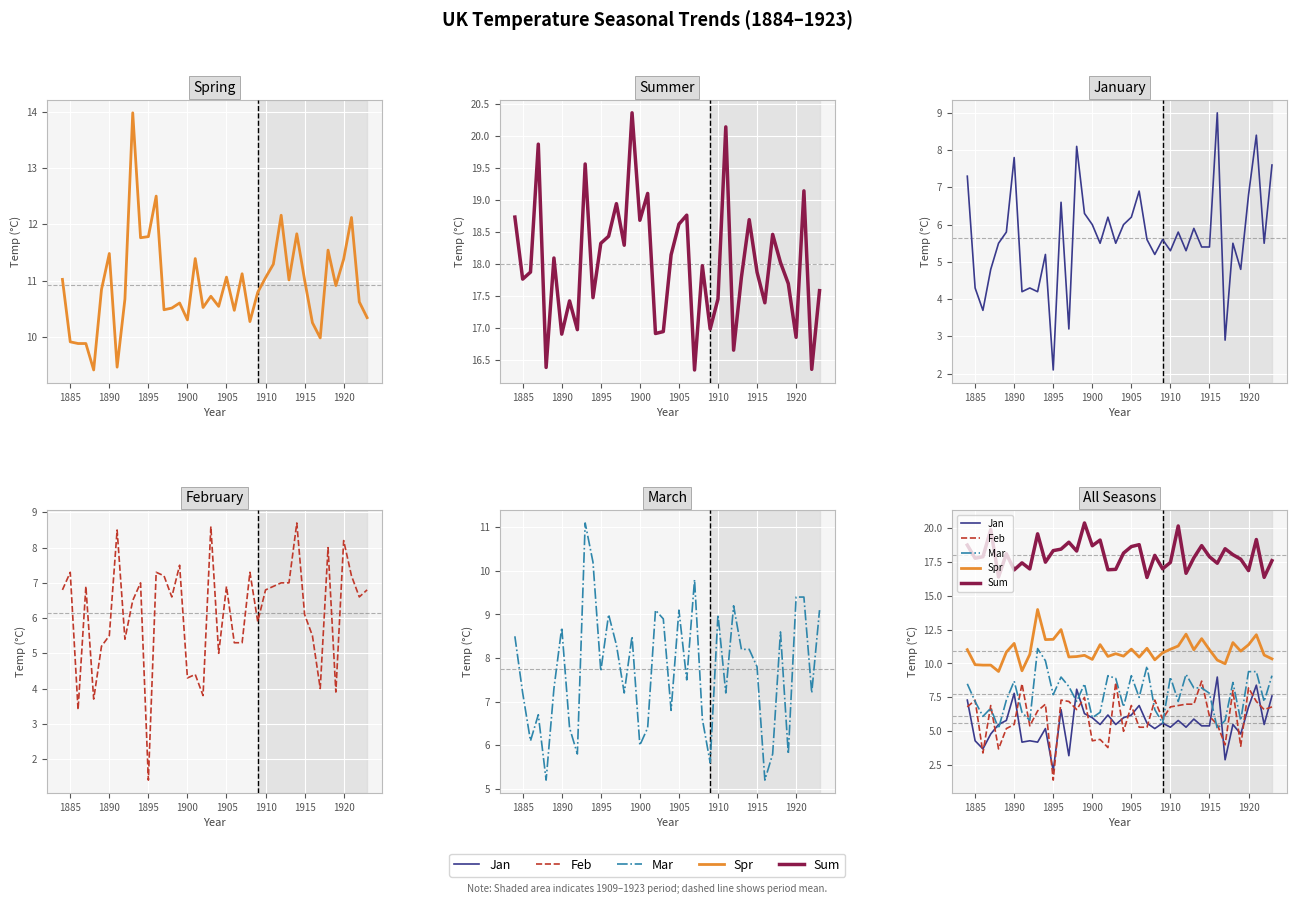

The value of Jan at 14 is 3.2. True or false?

False